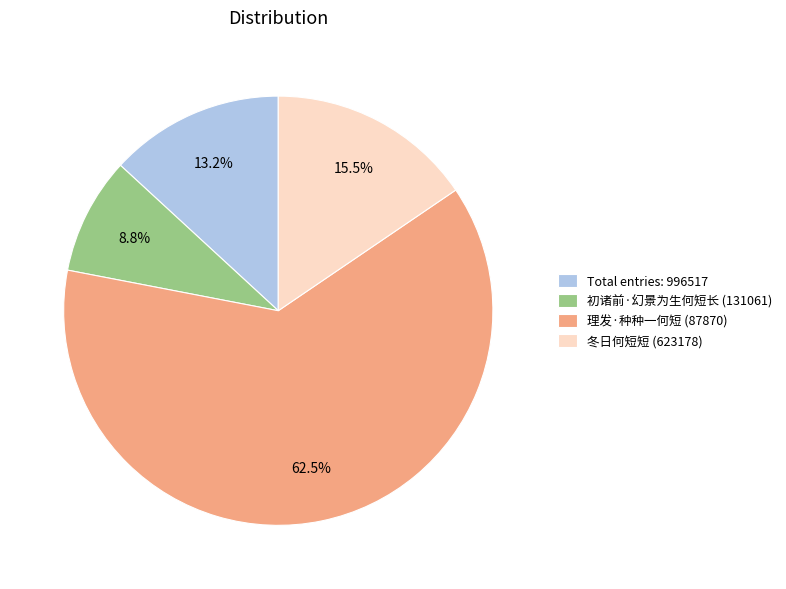

How many slices are in this pie chart?

4